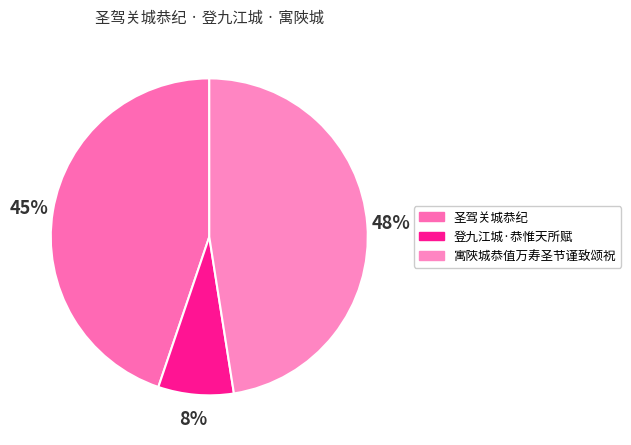

To the nearest percent, what is the average slice percentage?

33%